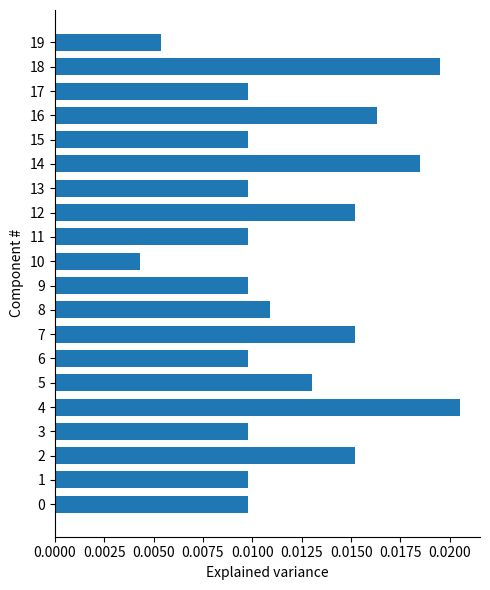

Which category has the lowest value across all series?

10